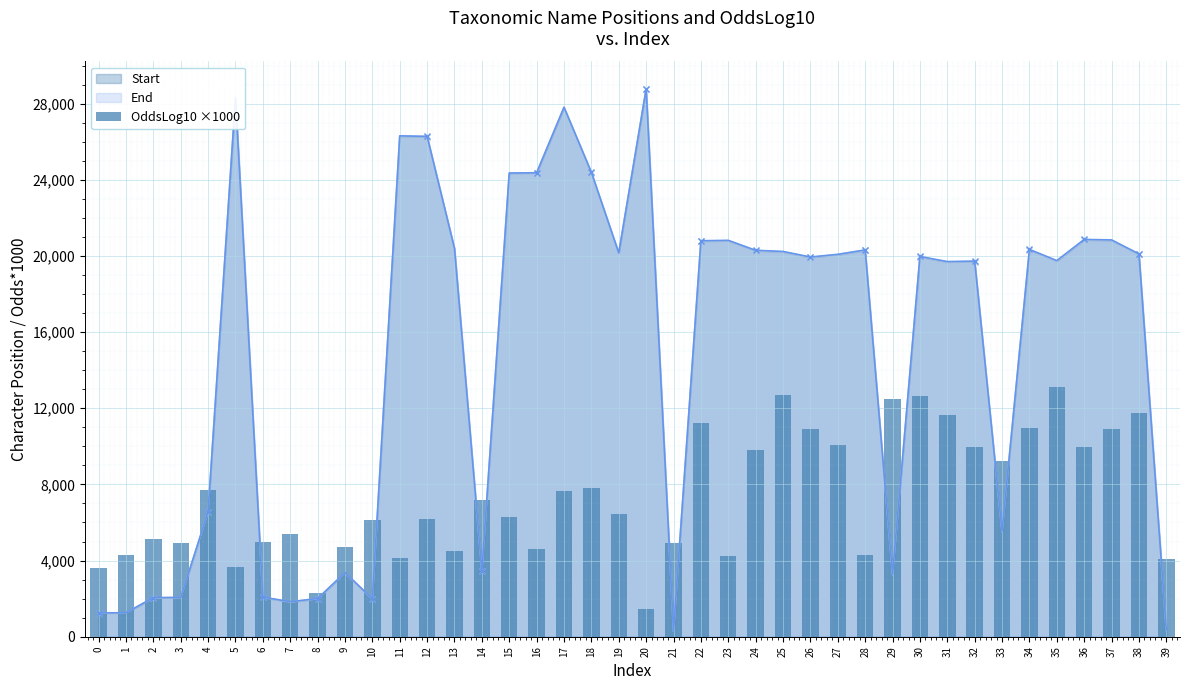

The value at 28 is 1663. True or false?

False